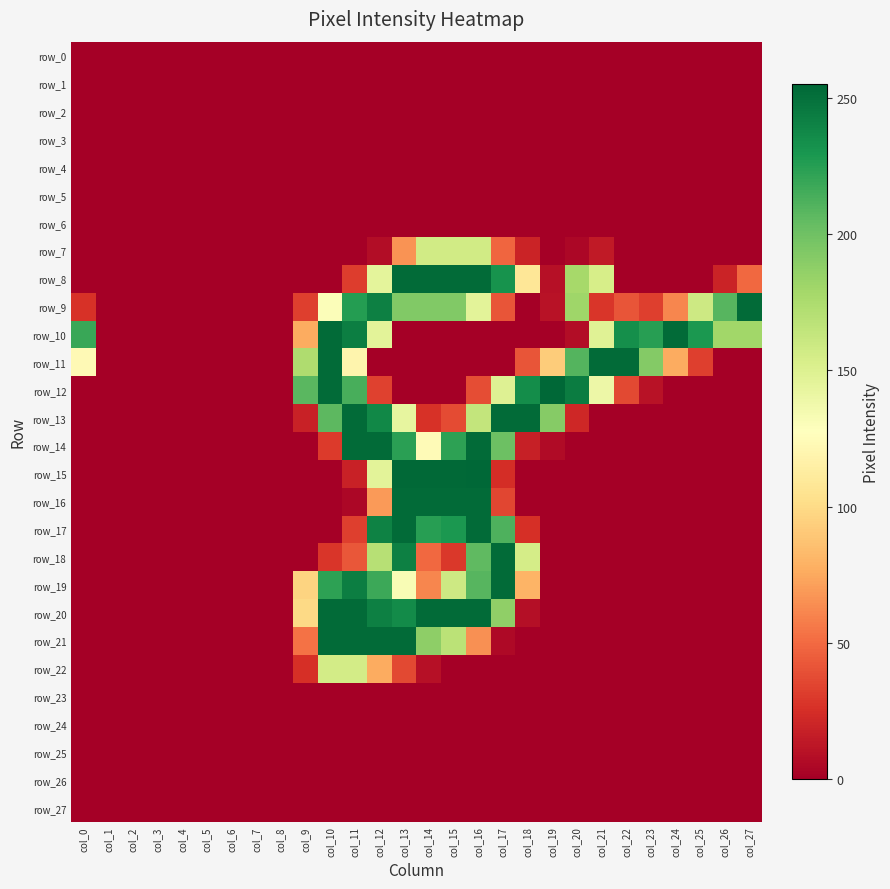

Where is row_12 nearest to the value 127?

col_21